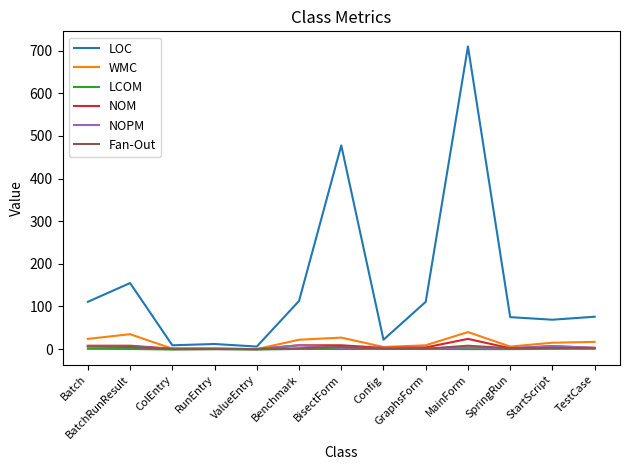

Which series has the largest total across all categories?

LOC